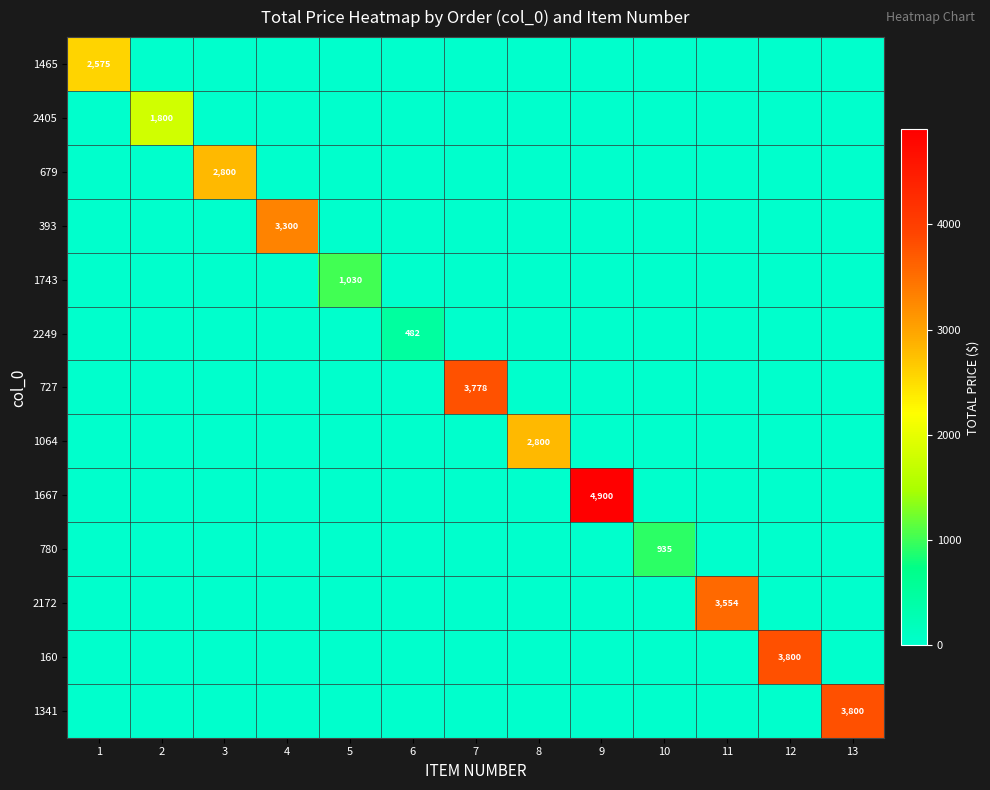

What is the difference between the maximum and minimum values in the 1743 series?

1030.4